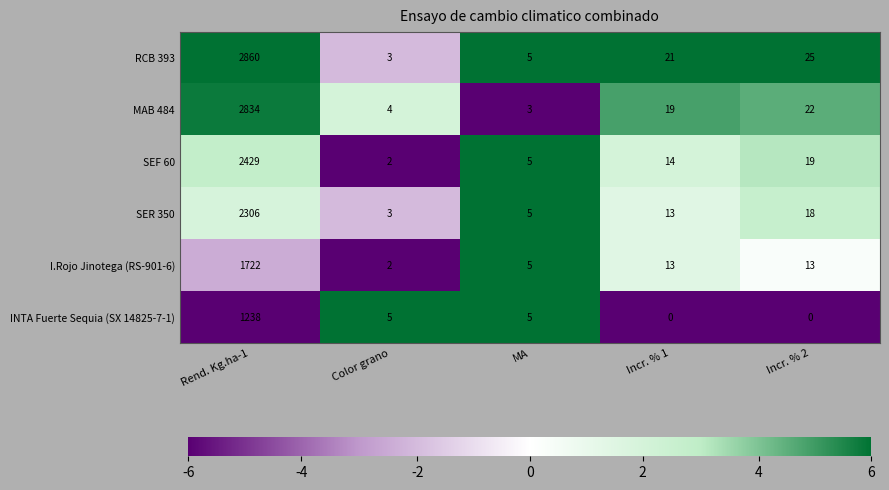

Between Rend. Kg.ha-1 and Incr. % 2, which series saw the biggest shift?

RCB 393